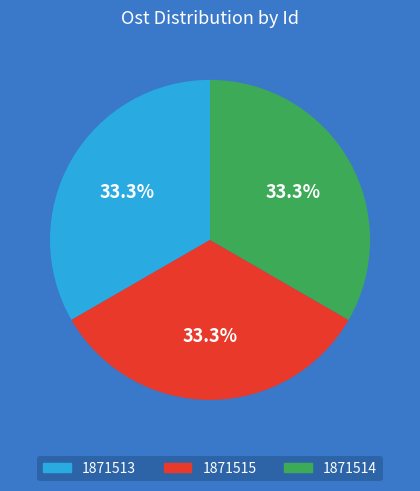

What percentage is the 1871513 slice, to the nearest percent?

33%